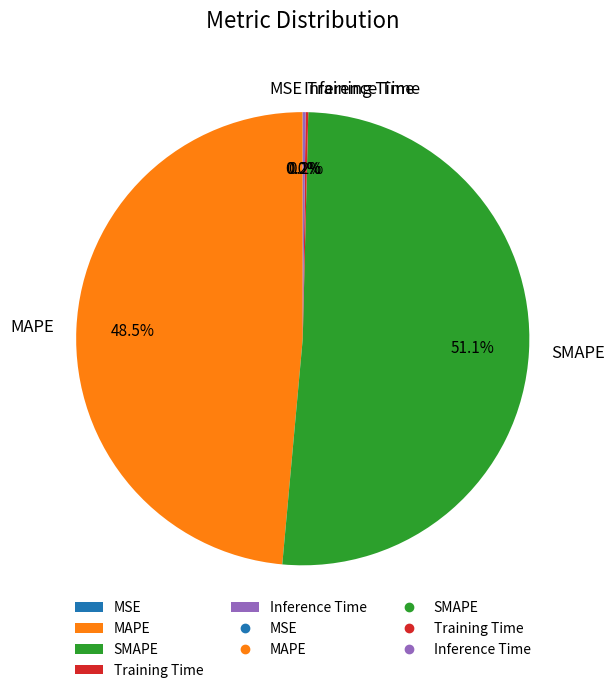

Which slice represents more than half of the pie?

SMAPE